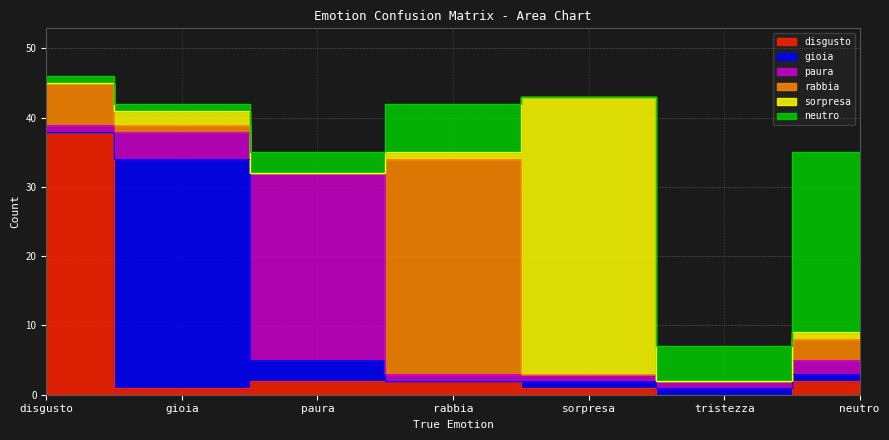

What position from the right is neutro?

1